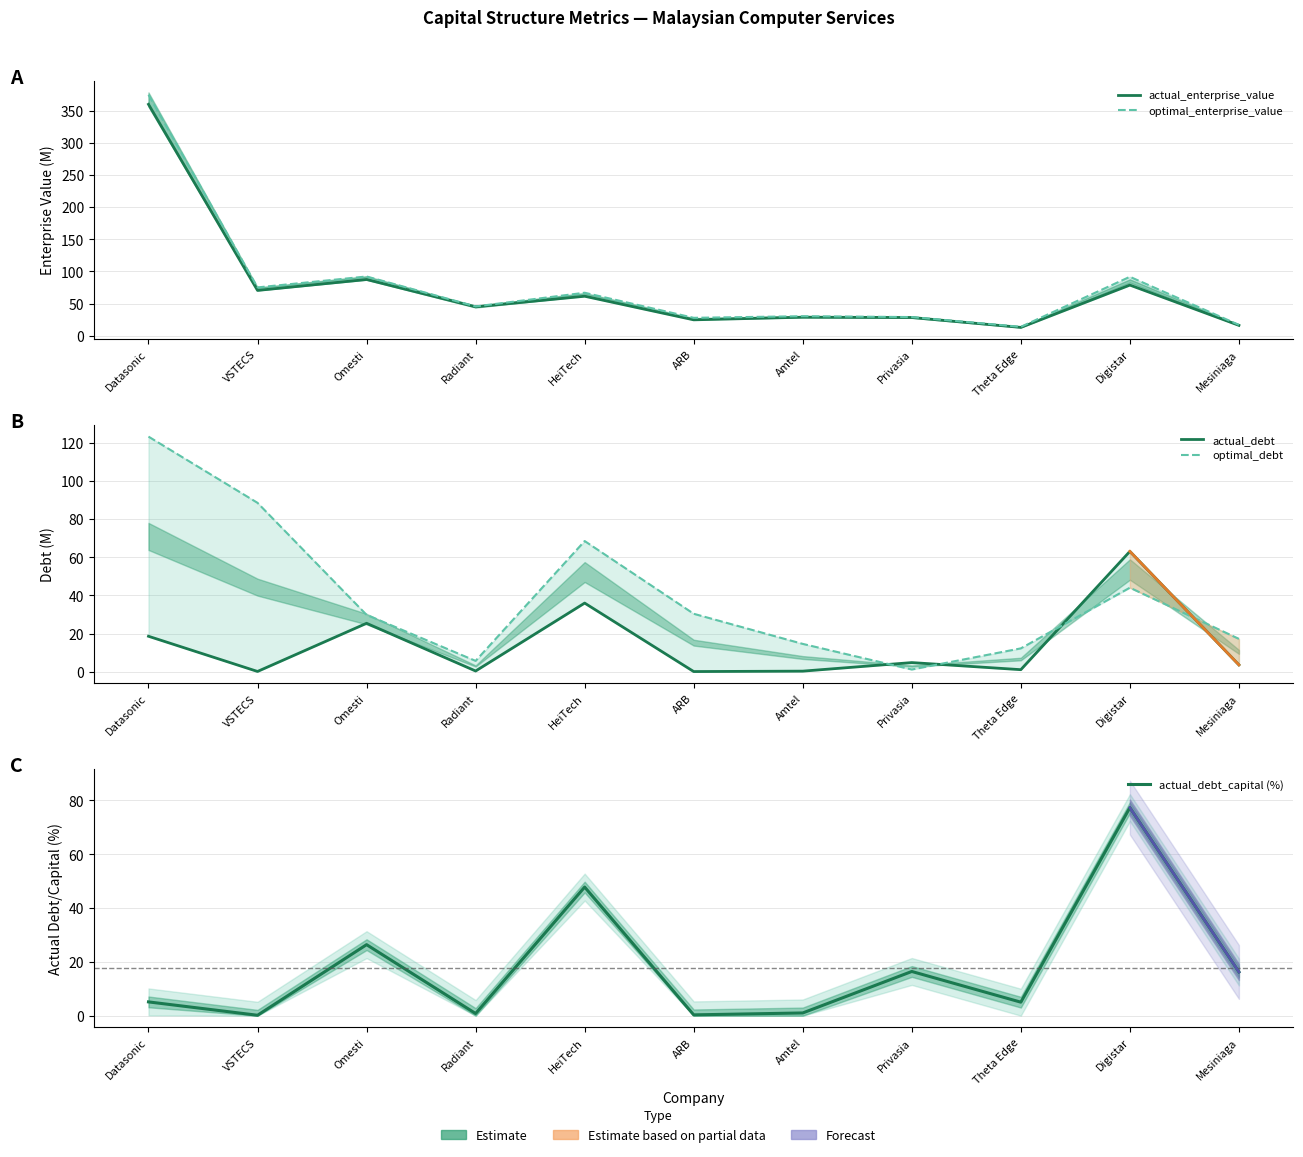

At which category is the sum across all series the highest?

Datasonic